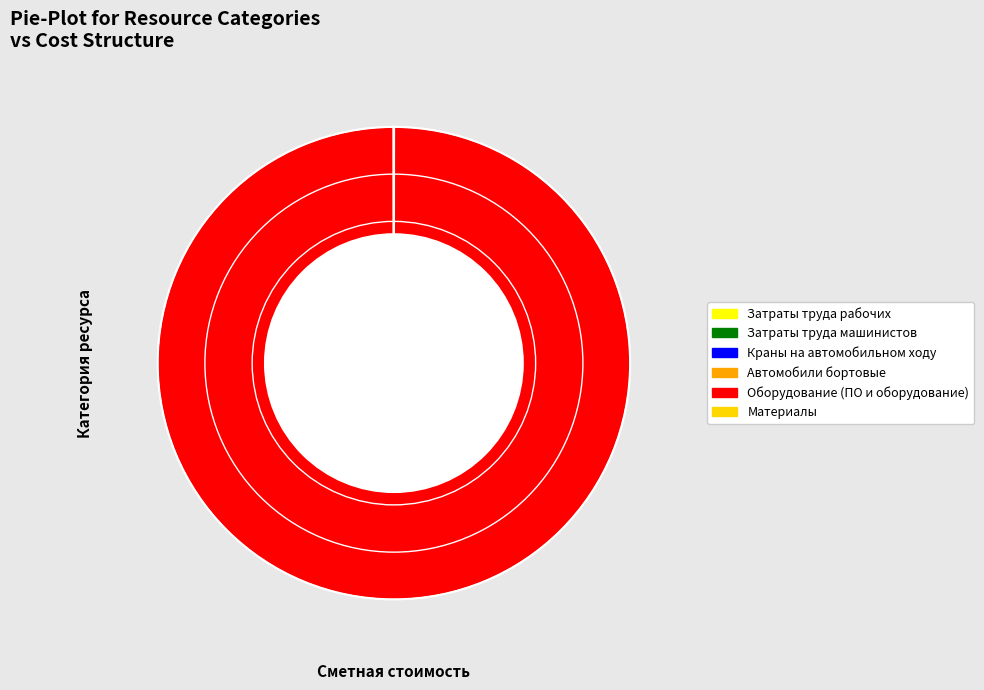

Which slice represents more than half of the pie?

Оборудование (ПО и оборудование)